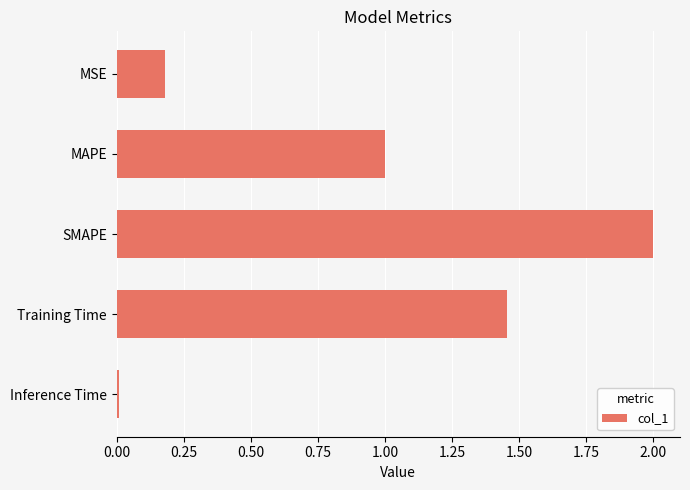

How many bars are there in total?

5